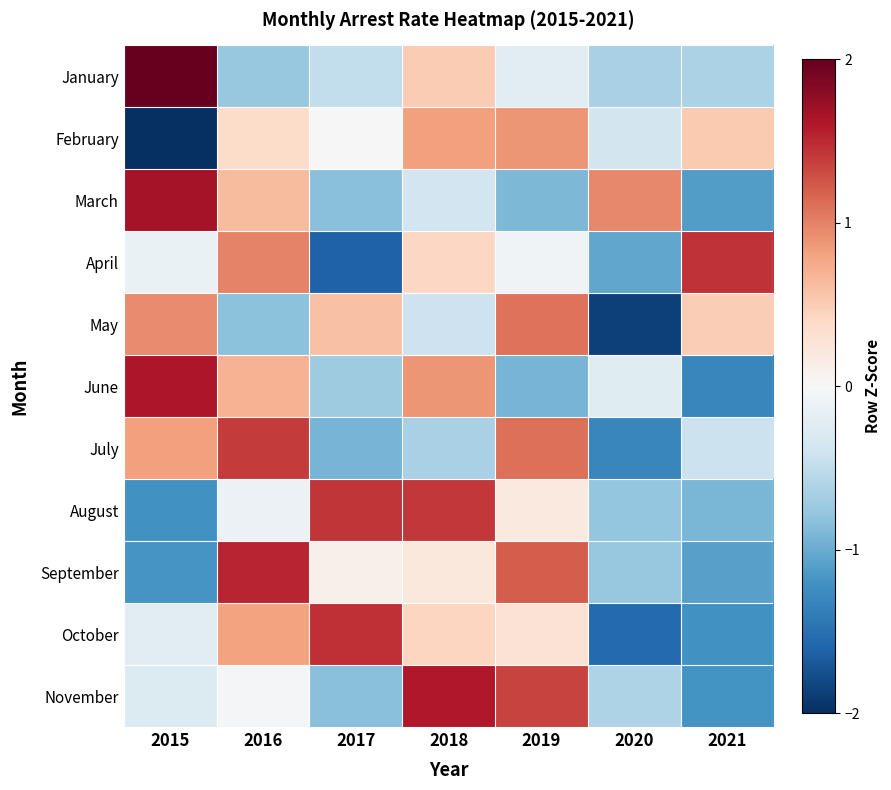

List the series in order of their peak value, highest first.

January, March, June, November, September, October, April, August, July, May, February